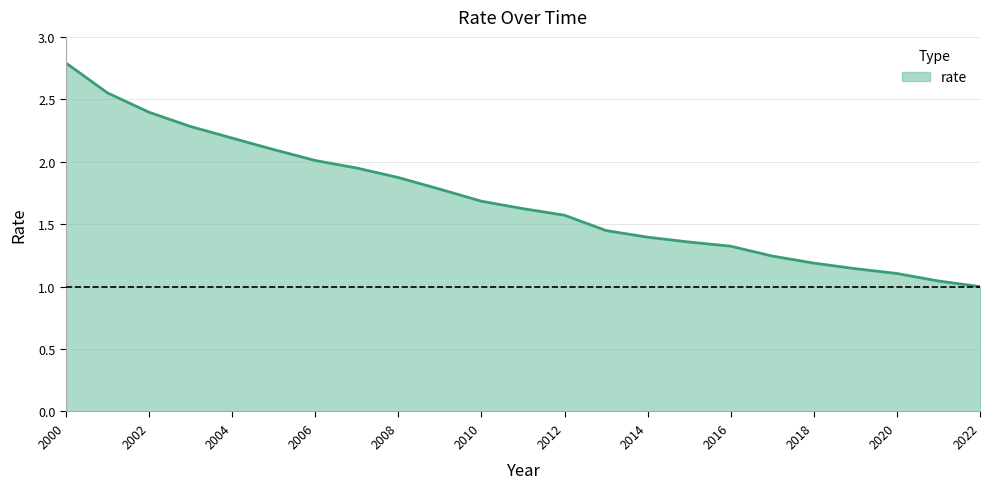

What is the difference between the maximum and minimum values?

1.8